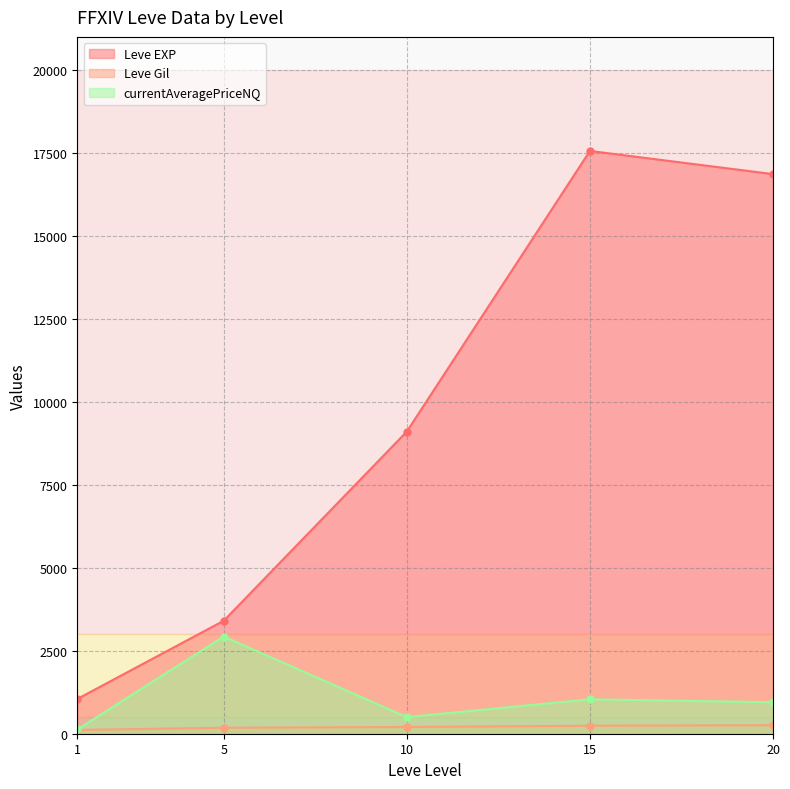

True or false: Leve Gil and Leve EXP cross at least once.

False